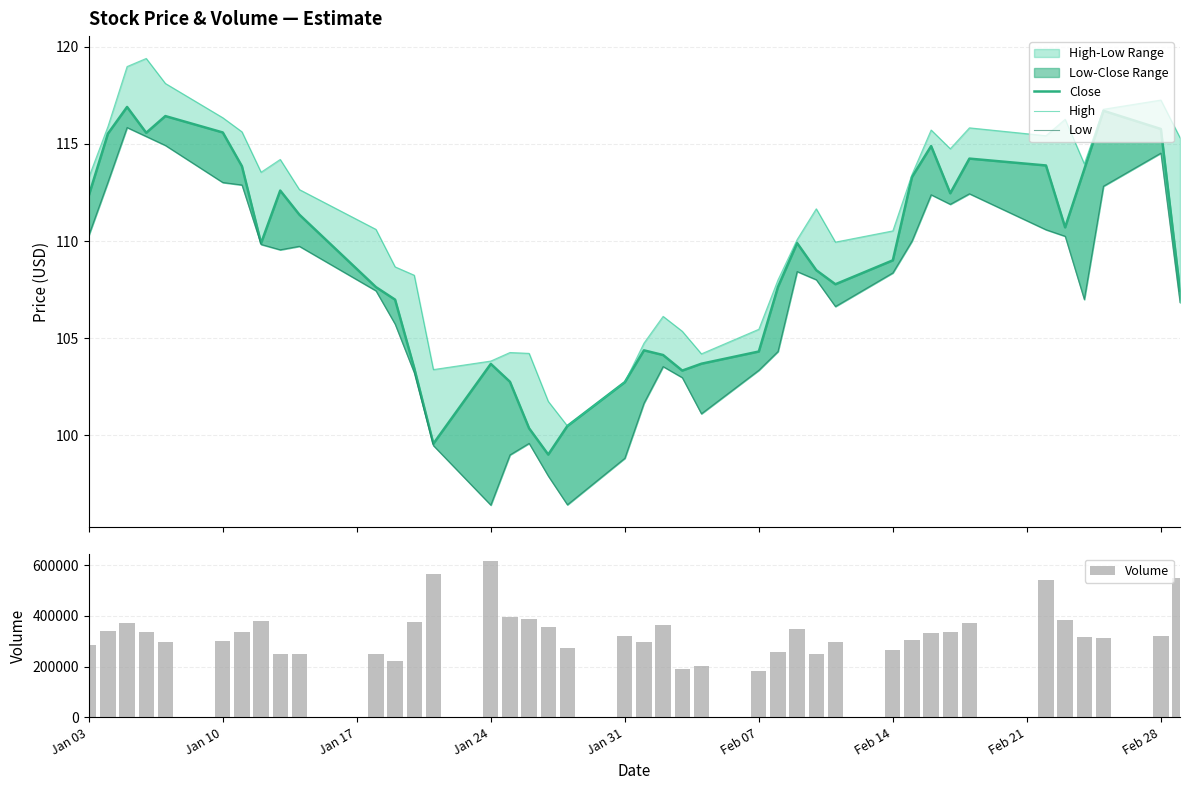

What is the difference between the second highest and second lowest values in the Volume series?

372900